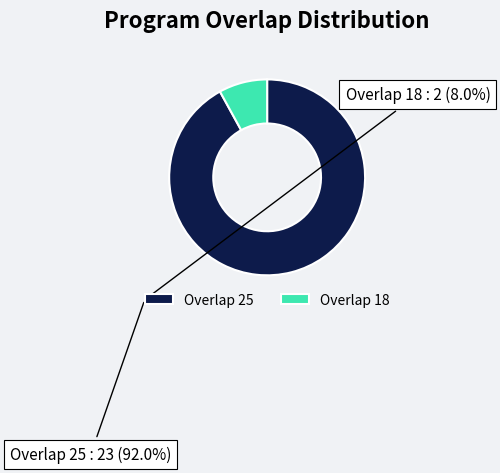

Which slice is the largest?

Overlap 25